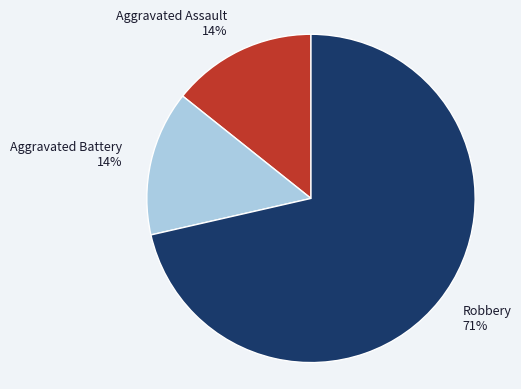

Is Aggravated Assault the majority of the pie?

No